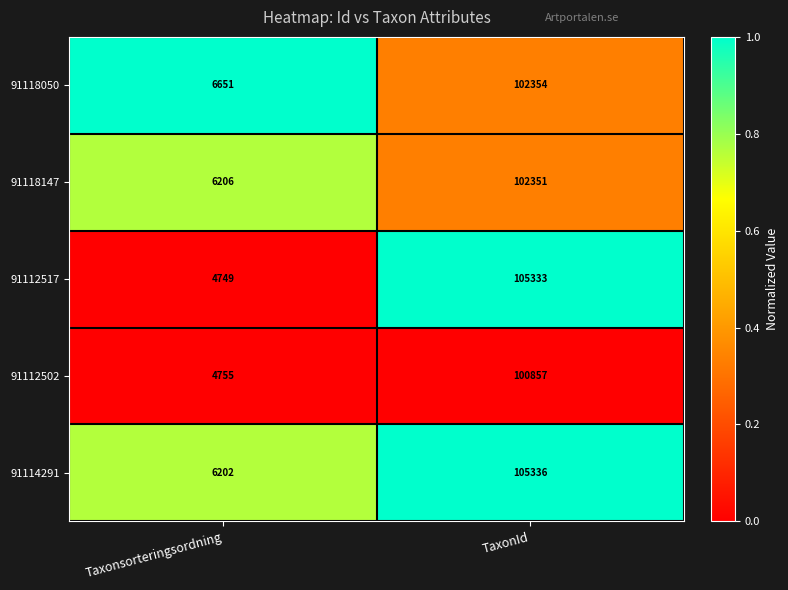

What is the difference between the maximum and minimum values in the 91112517 series?

100584